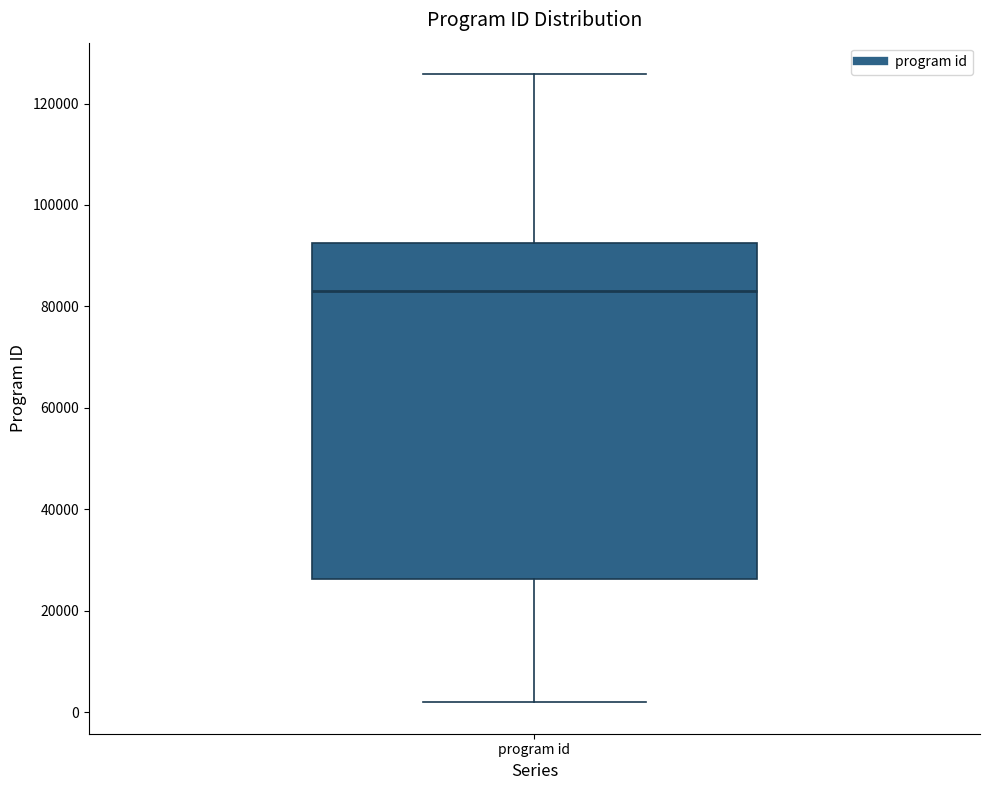

Read this box plot against the y-axis: the position of the median line, the range covered by the box, and the ends of both whiskers. The values are not printed on the chart, so give them approximately, as read against the axis.

median 84000, box 26000 to 92000, whiskers 2000 to 126000